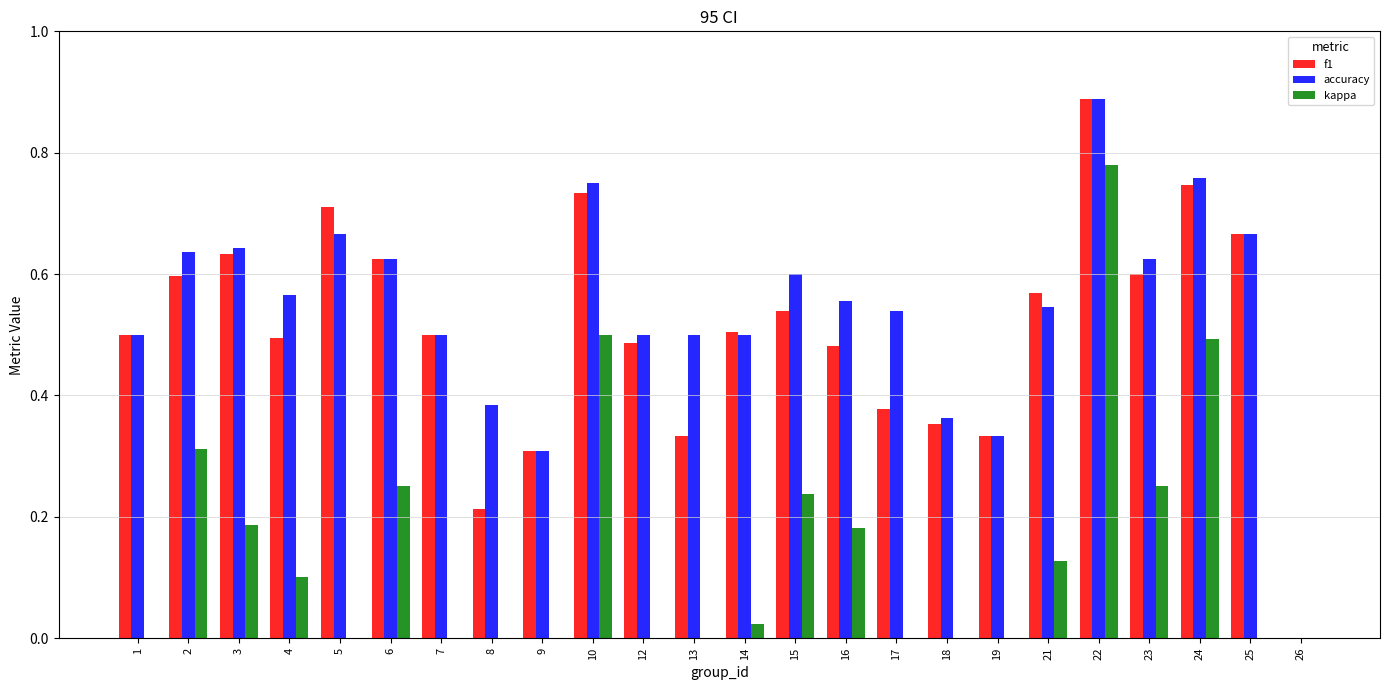

Reading left to right, extract all data points from this chart.

f1: 1=0.5	2=0.6	3=0.6	4=0.5	5=0.7	6=0.6	7=0.5	8=0.2	9=0.3	10=0.7	12=0.5	13=0.3	14=0.5	15=0.5	16=0.5	17=0.4	18=0.4	19=0.3	21=0.6	22=0.9	23=0.6	24=0.7	25=0.7	26=0.0
accuracy: 1=0.5	2=0.6	3=0.6	4=0.6	5=0.7	6=0.6	7=0.5	8=0.4	9=0.3	10=0.8	12=0.5	13=0.5	14=0.5	15=0.6	16=0.6	17=0.5	18=0.4	19=0.3	21=0.5	22=0.9	23=0.6	24=0.8	25=0.7	26=0.0
kappa: 1=0.0	2=0.3	3=0.2	4=0.1	5=-0.2	6=0.2	7=0.0	8=0.0	9=-0.2	10=0.5	12=0.0	13=0.0	14=0.0	15=0.2	16=0.2	17=0.0	18=-0.3	19=-0.5	21=0.1	22=0.8	23=0.2	24=0.5	25=-0.2	26=0.0